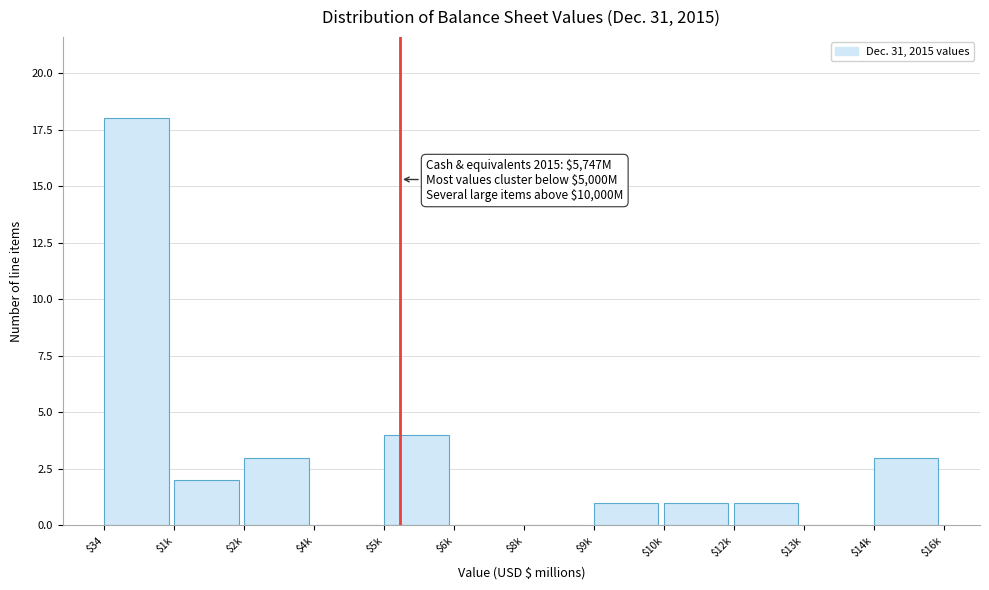

What is the greatest value displayed?

18